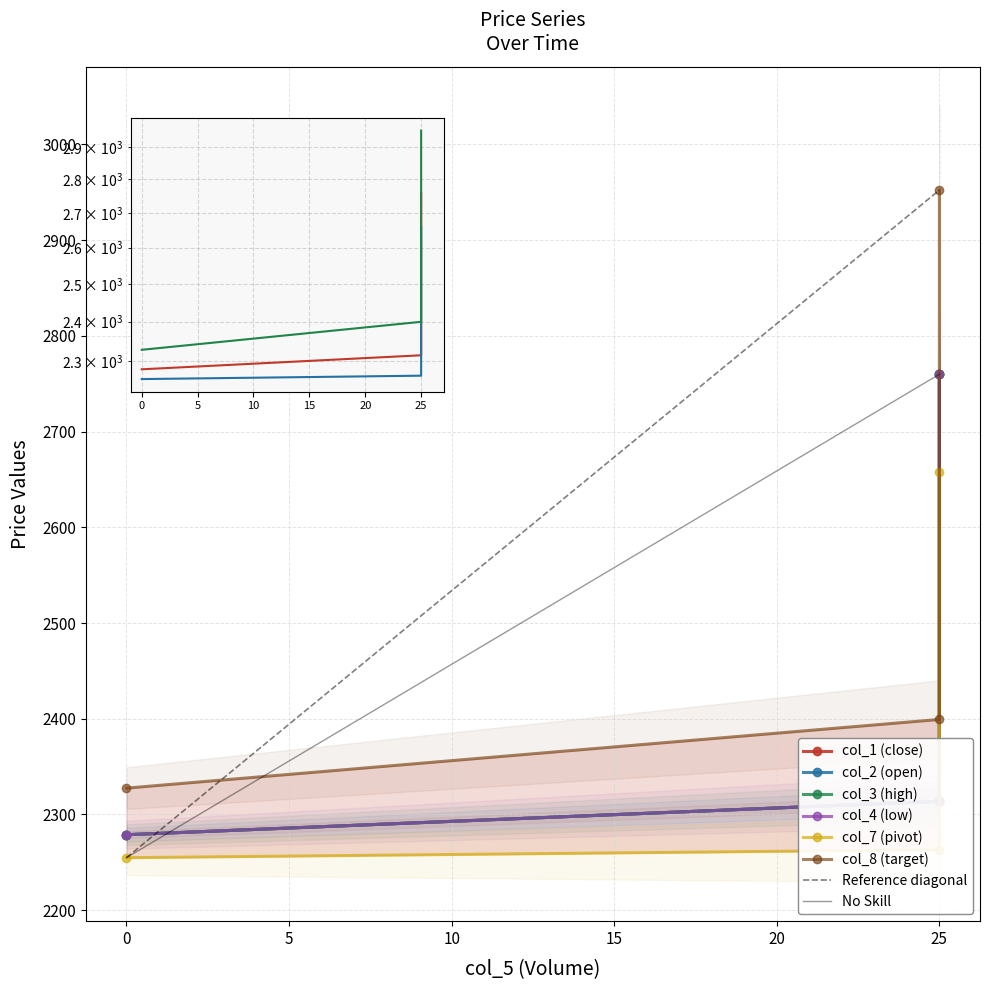

How many data points in col_7 are above 2263?

2